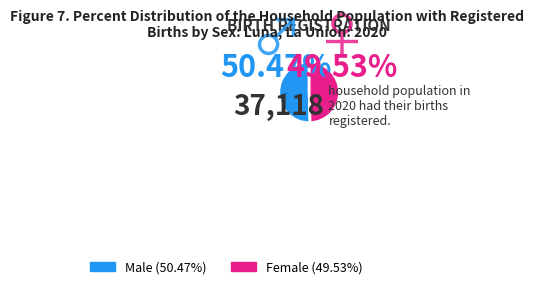

Is there any slice that represents more than half of the pie?

Yes